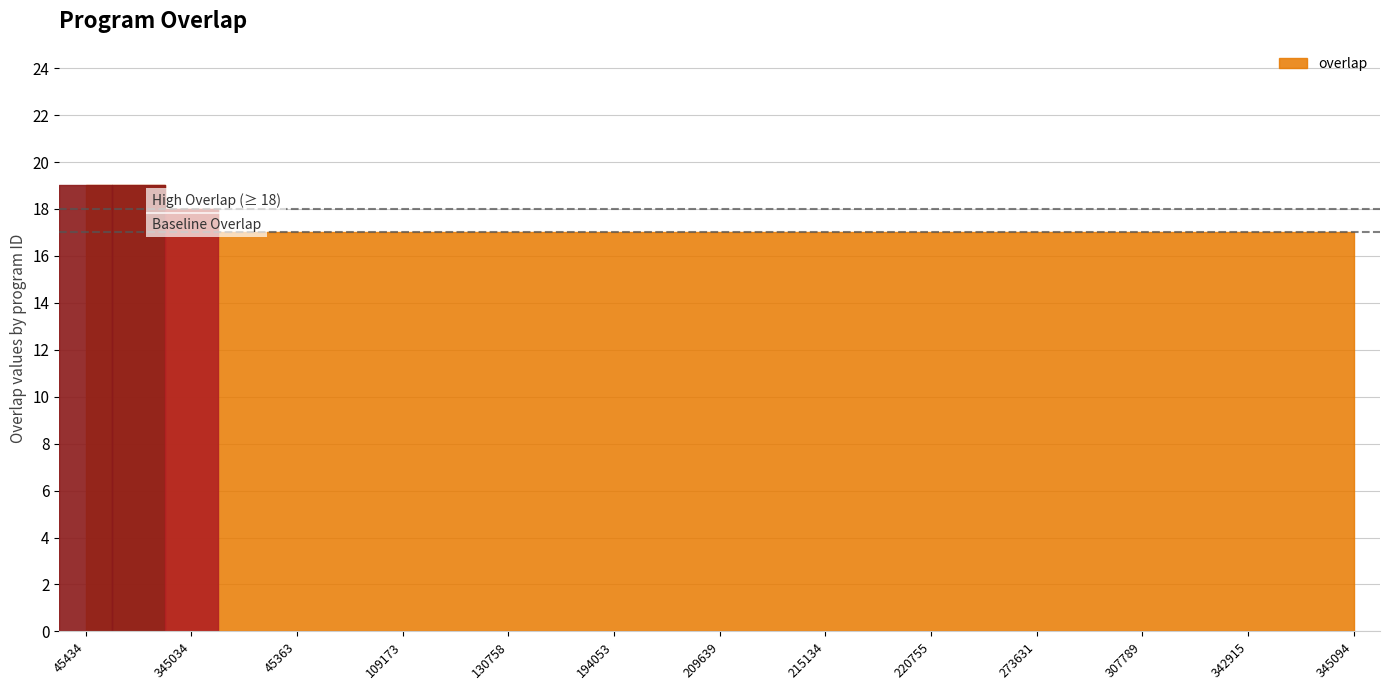

What is the difference between the maximum and minimum values?

2